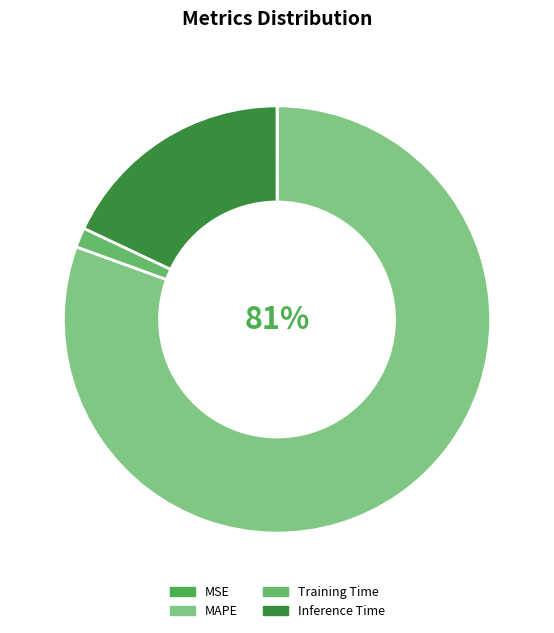

What portion of the pie excludes MAPE?

19.5%